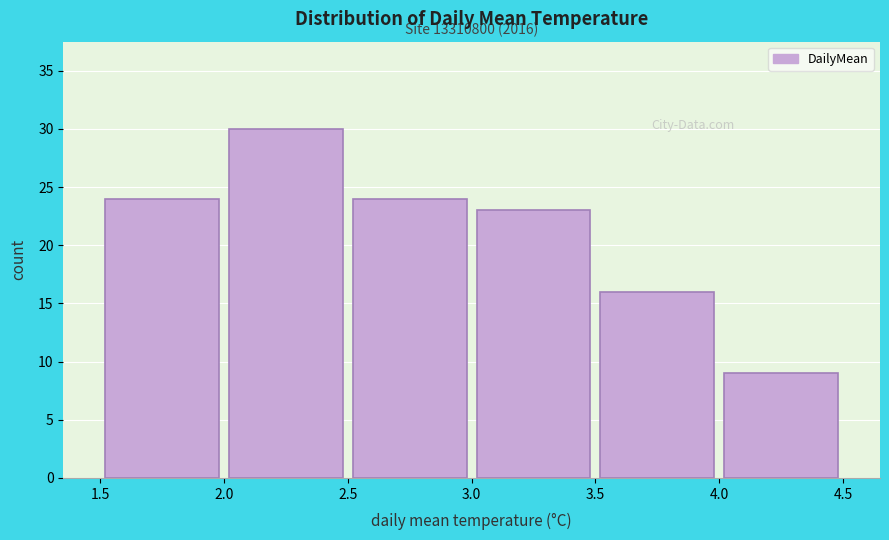

Which range on the x-axis has the tallest bar?

2.0 to 2.5